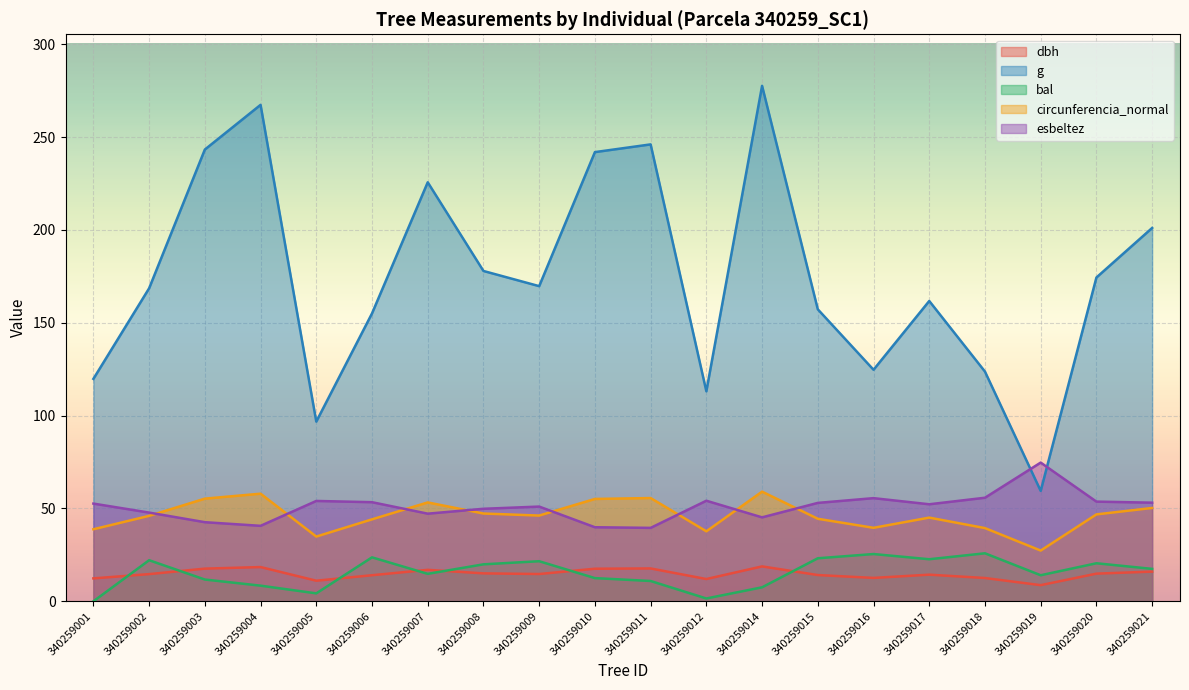

At which category does the chart reach its minimum across all series?

340259001